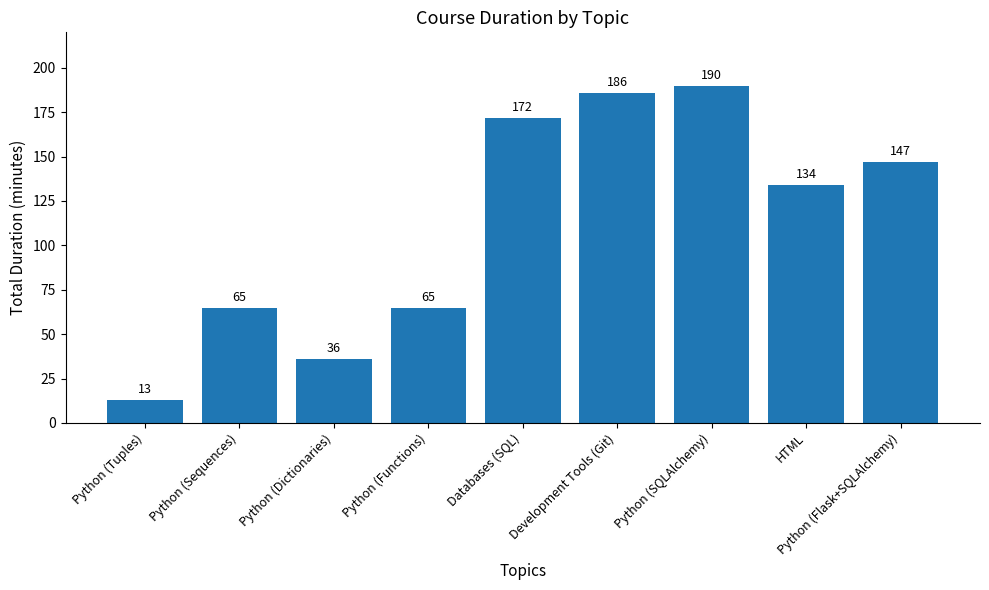

Where is the data nearest to the value 101?

HTML